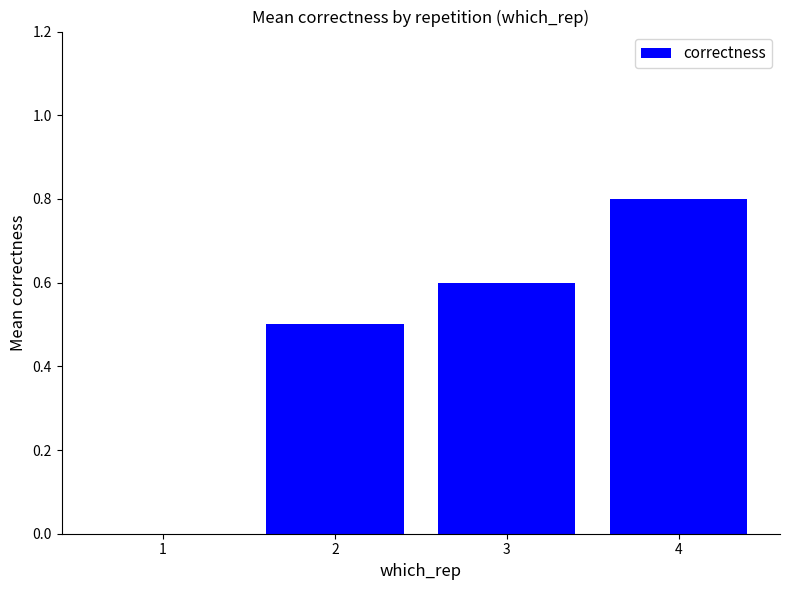

How many data points does each series have?

4